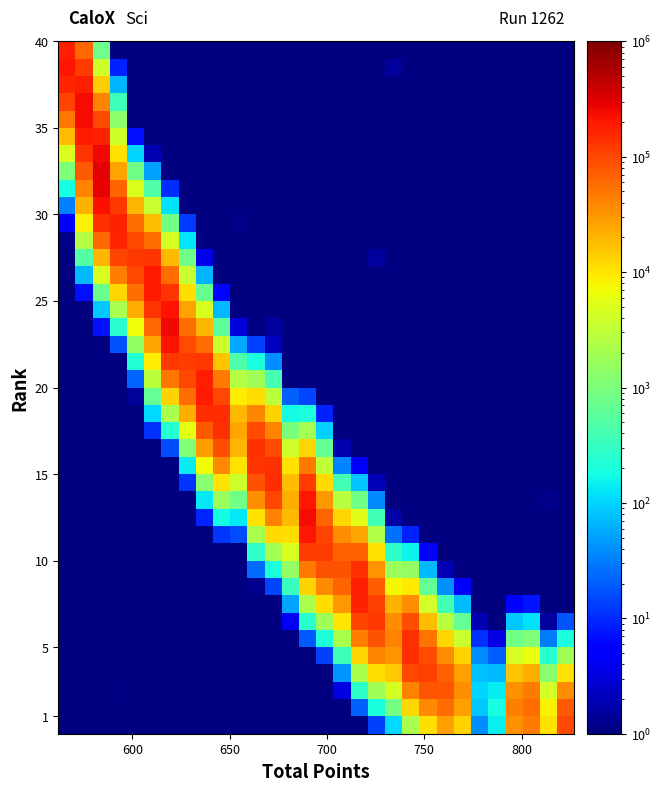

At how many categories does at least one series exceed 255935?

2